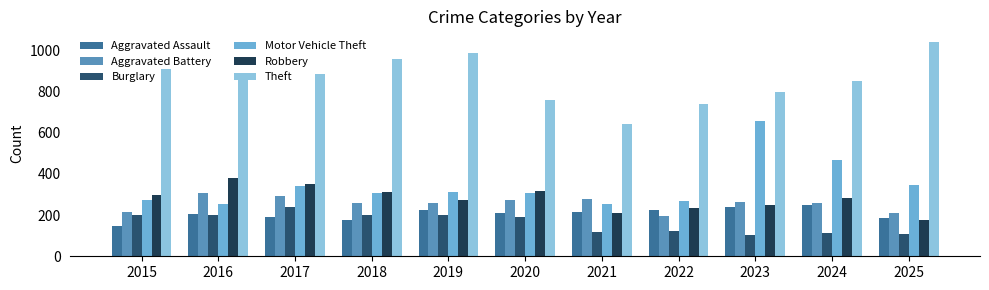

What is the value of the Motor Vehicle Theft bar at the 2nd from the left?

254